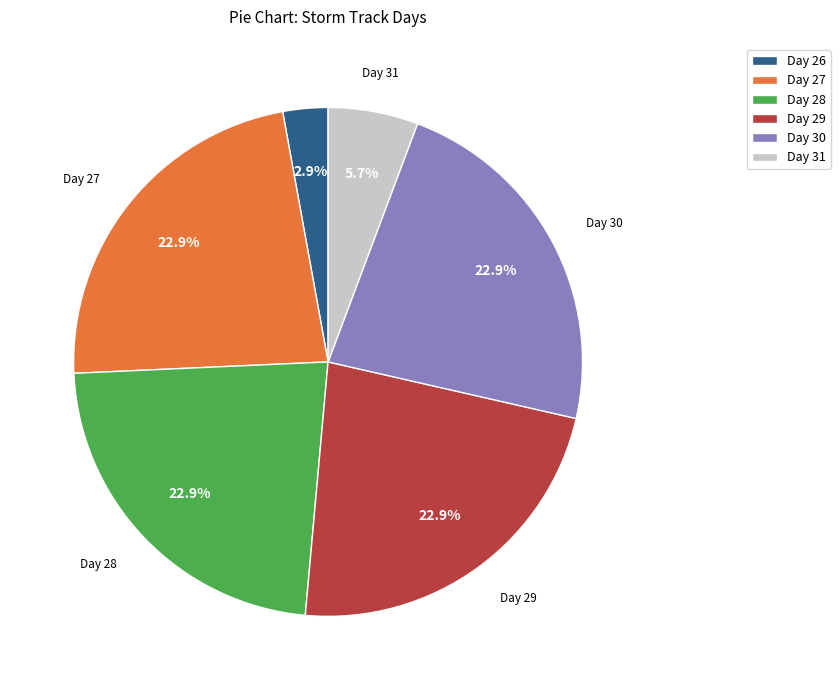

What is the smallest slice in the pie chart?

Day 26